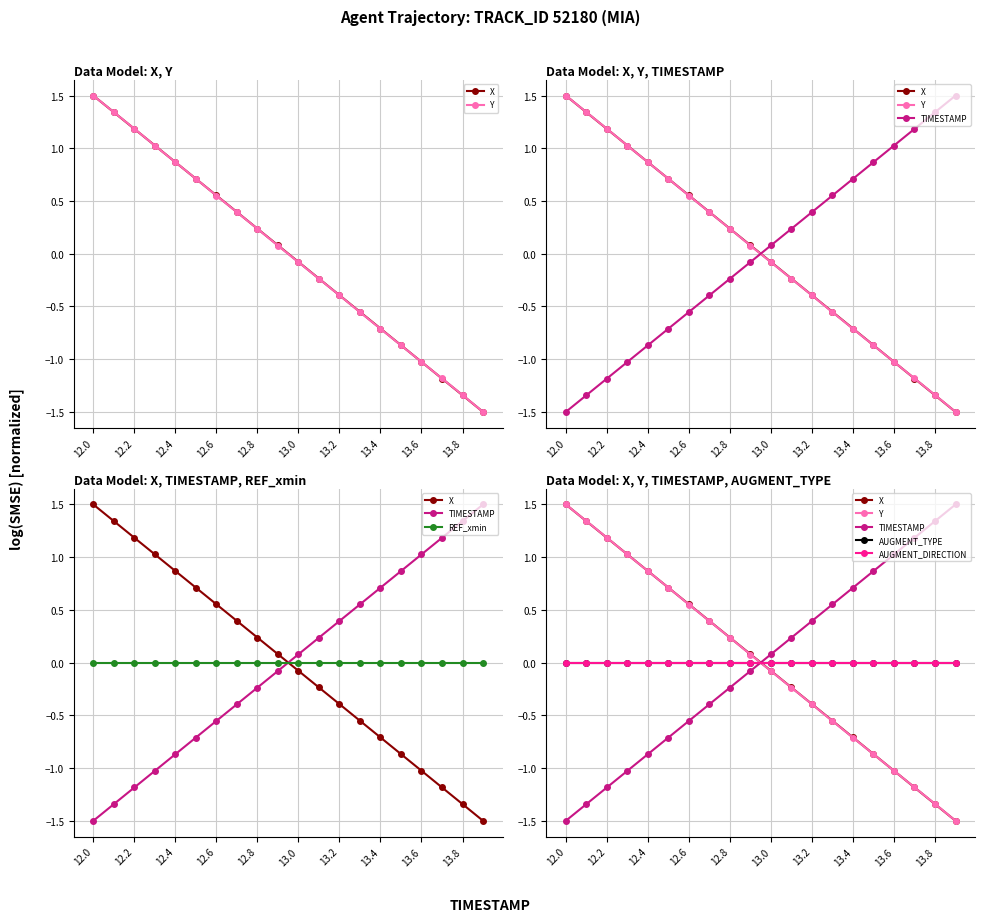

At which category is the sum across all series the highest?

12.0